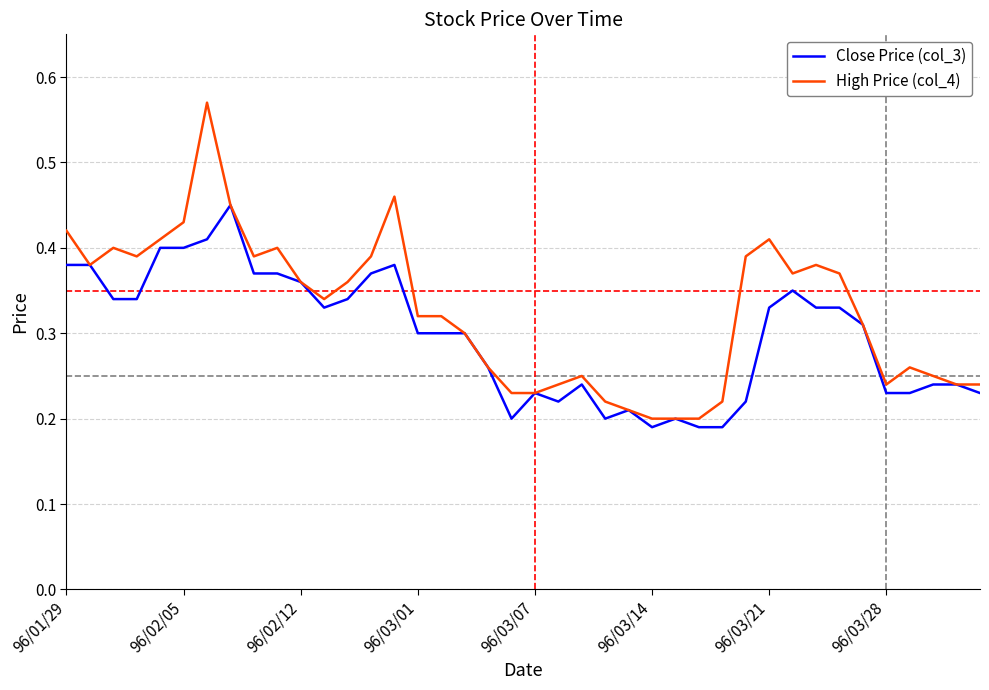

Which series has the widest spread of values?

High Price (col_4)